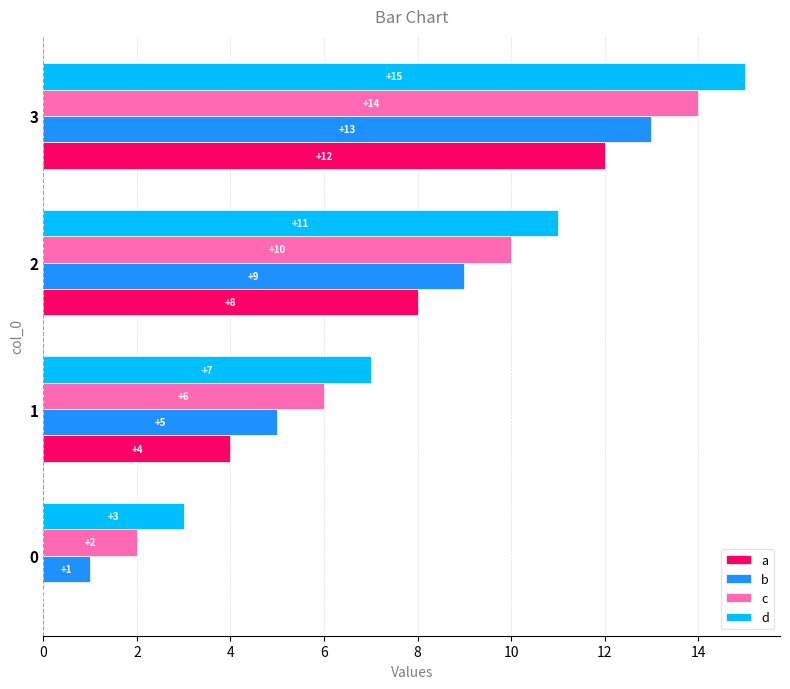

At which category is the sum across all series the highest?

3